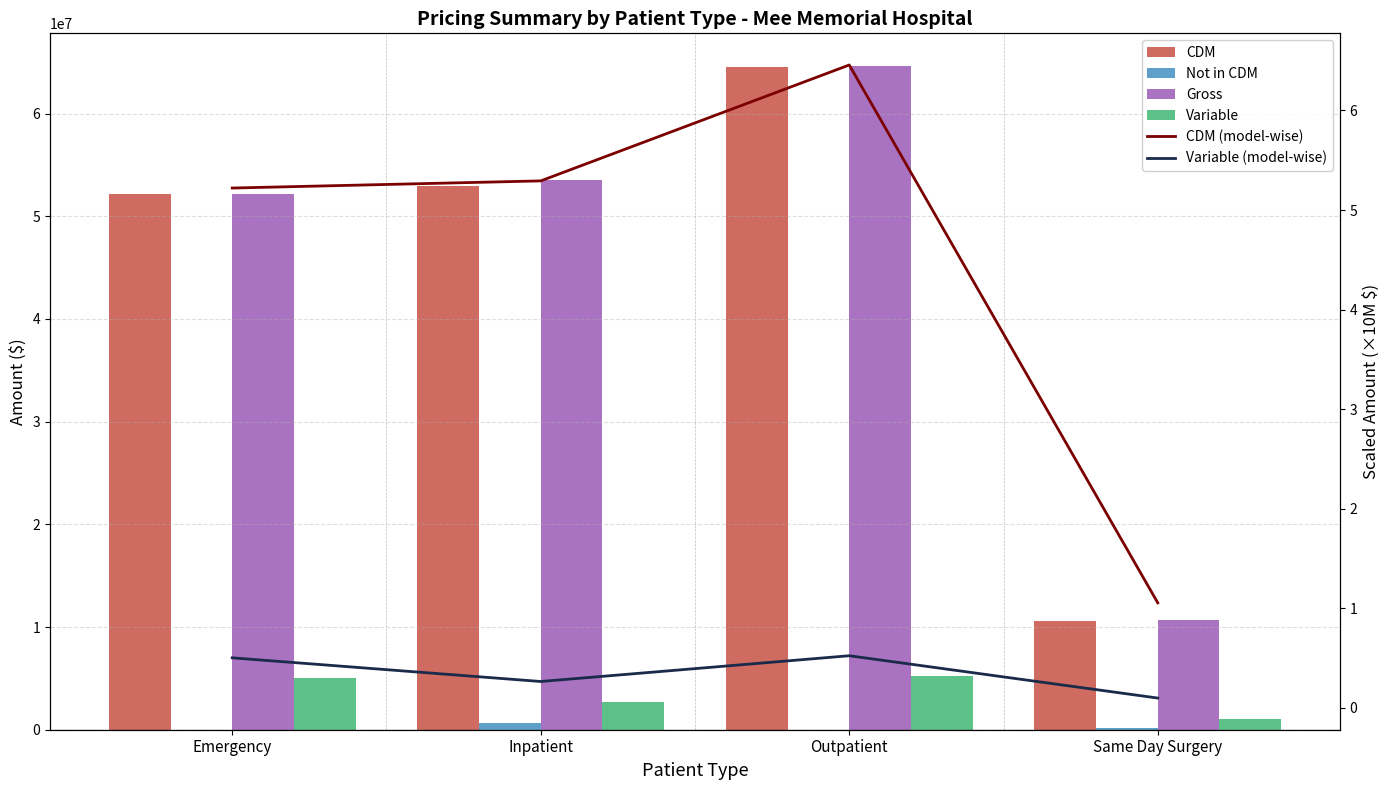

Which series has the widest spread of values?

CDM